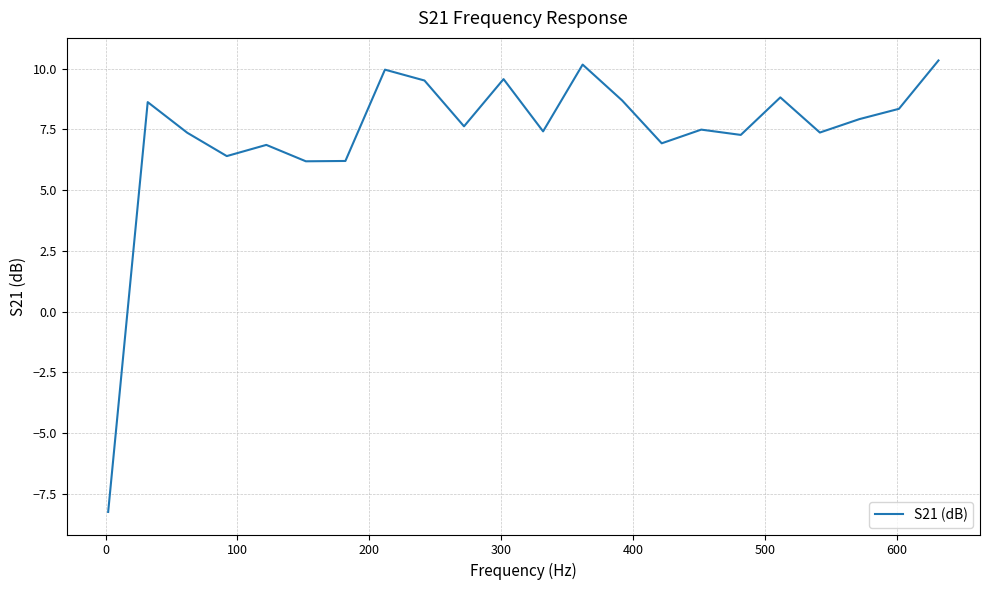

What is the difference between the maximum and minimum values?

18.6